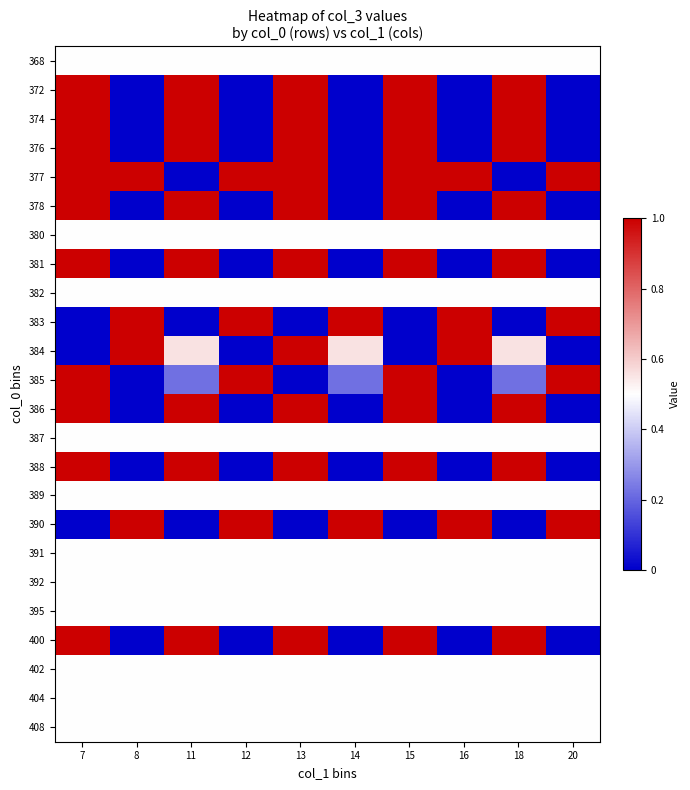

How many categories are shown in the chart?

10